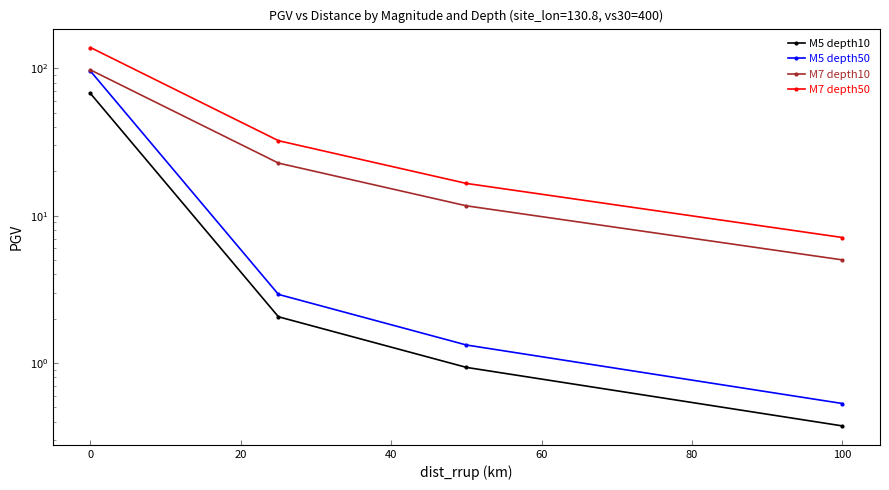

What is the difference between the M7 depth10 values at 40 and −20?

92.7